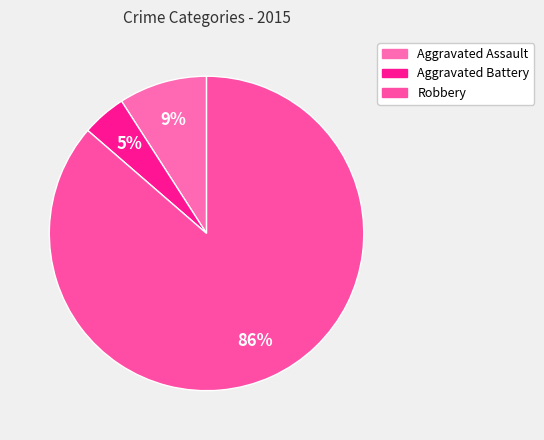

Which slice represents more than half of the pie?

Robbery